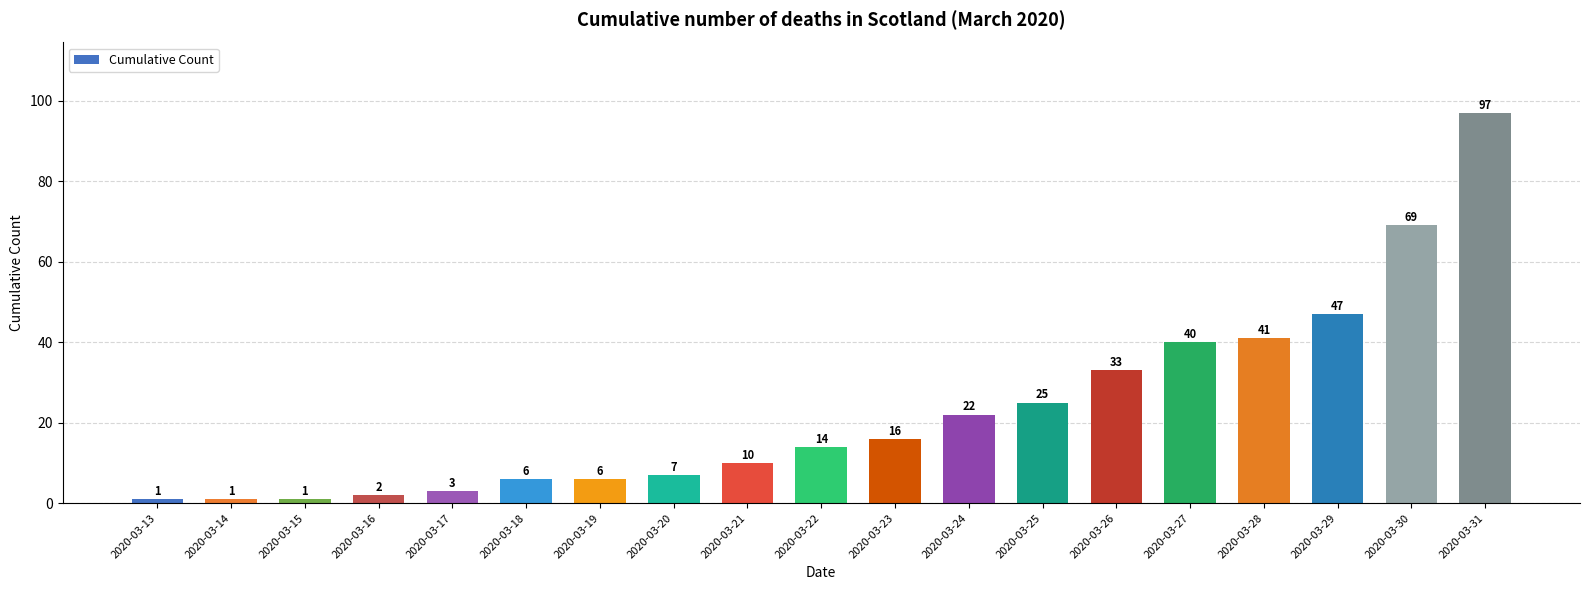

Reading left to right, what are all the values shown in this chart?

2020-03-13=1	2020-03-14=1	2020-03-15=1	2020-03-16=2	2020-03-17=3	2020-03-18=6	2020-03-19=6	2020-03-20=7	2020-03-21=10	2020-03-22=14	2020-03-23=16	2020-03-24=22	2020-03-25=25	2020-03-26=33	2020-03-27=40	2020-03-28=41	2020-03-29=47	2020-03-30=69	2020-03-31=97